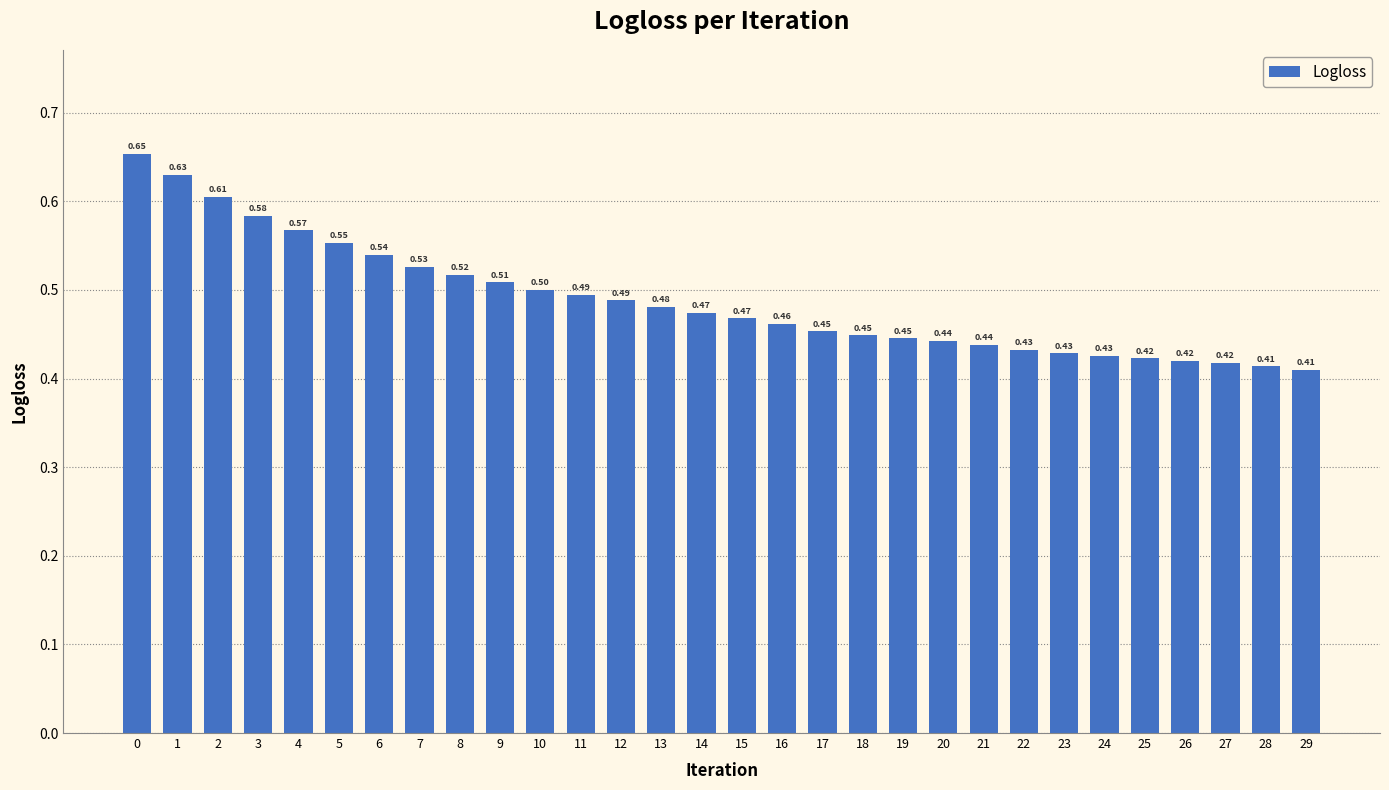

What is the change in value from 12 to 29?

-0.1